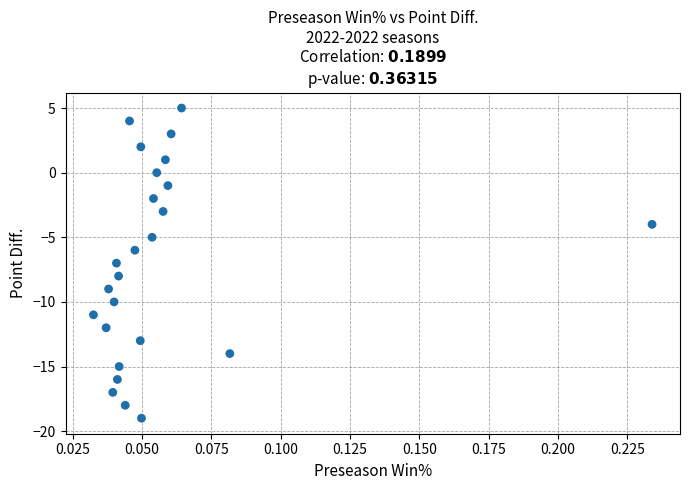

What is the range of Y values (max minus min)?

24